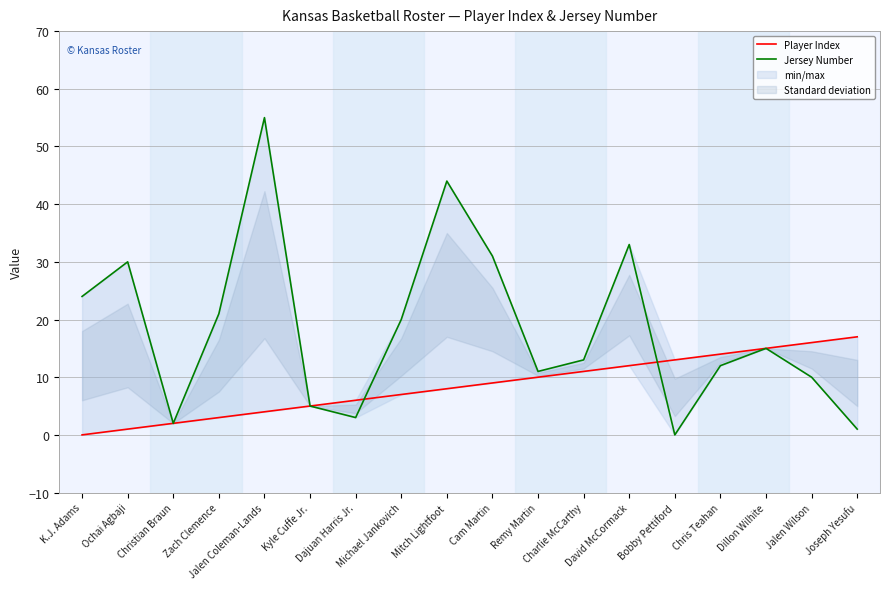

Where is Player Index nearest to the value 8?

Mitch Lightfoot